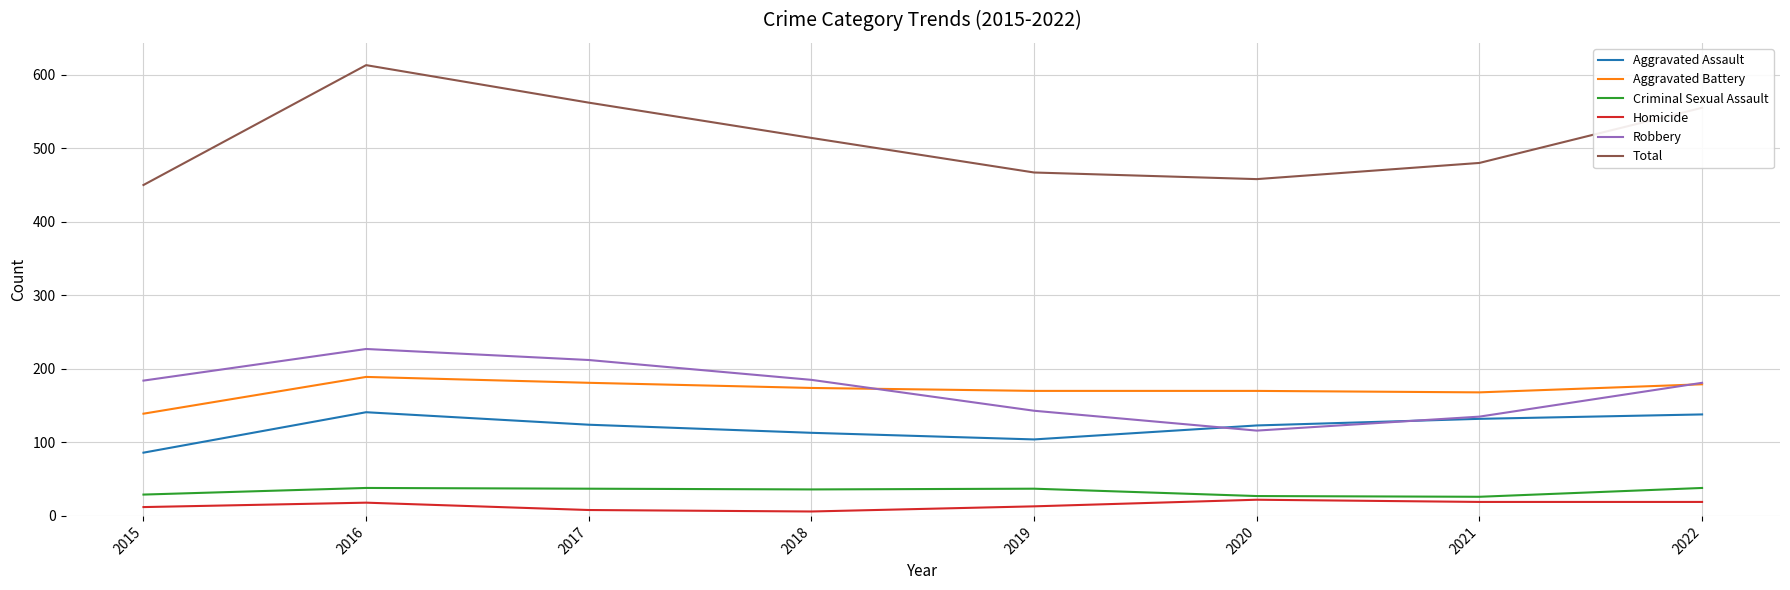

True or false: Total has a value of 467 at 2019.

True